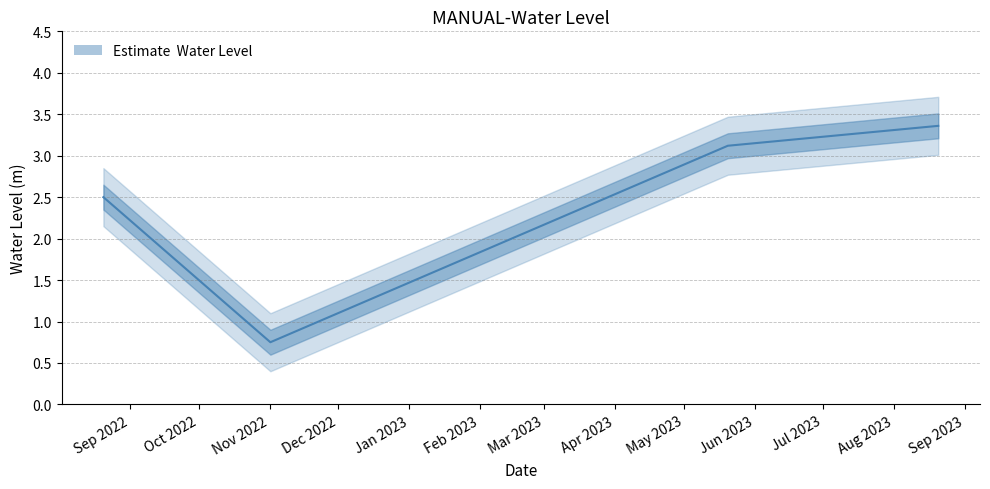

Approximately how many times larger is the value at 2022-08-20 06:00:00 compared to 2023-05-20 06:00:00?

0.8